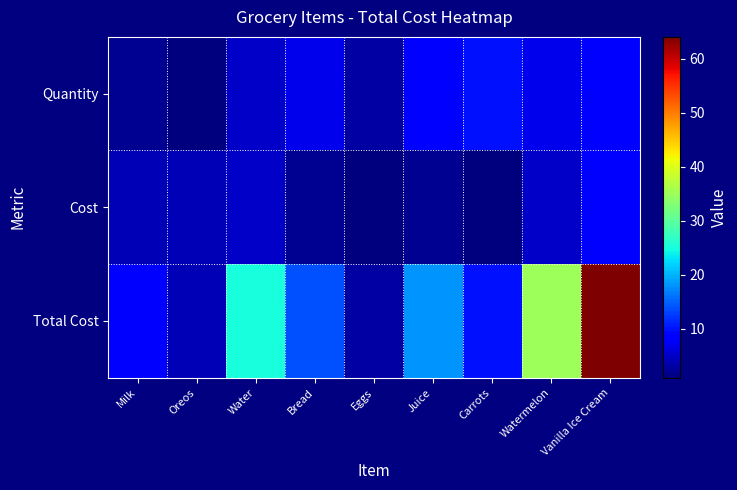

Rank the series at Water from lowest to highest value.

Quantity, Cost, Total Cost